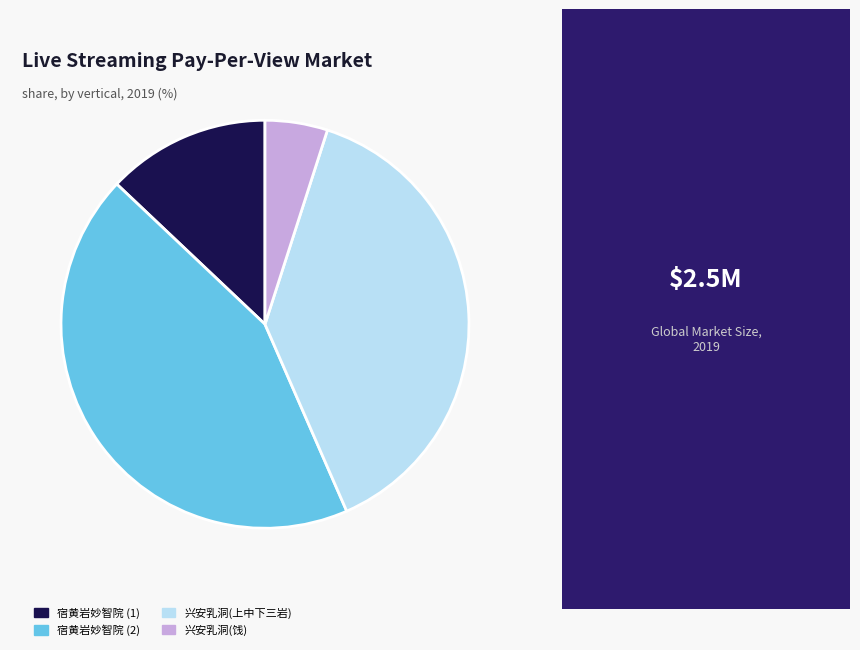

Which has a higher value, 兴安乳洞(上中下三岩) or 宿黄岩妙智院 (1)?

兴安乳洞(上中下三岩)